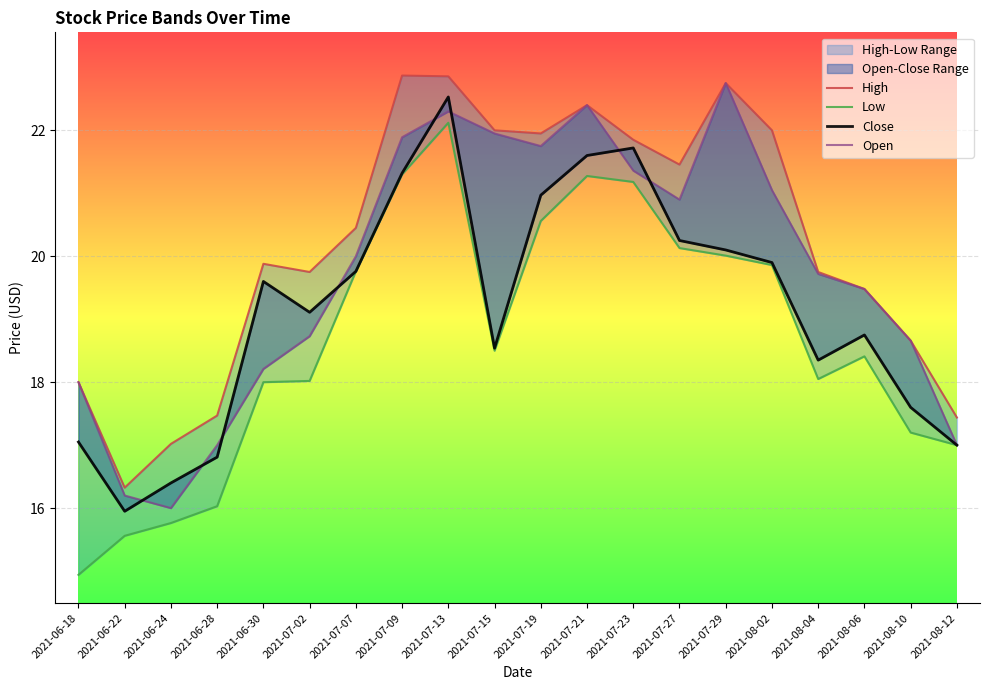

What is the average value of the Low series?

18.7